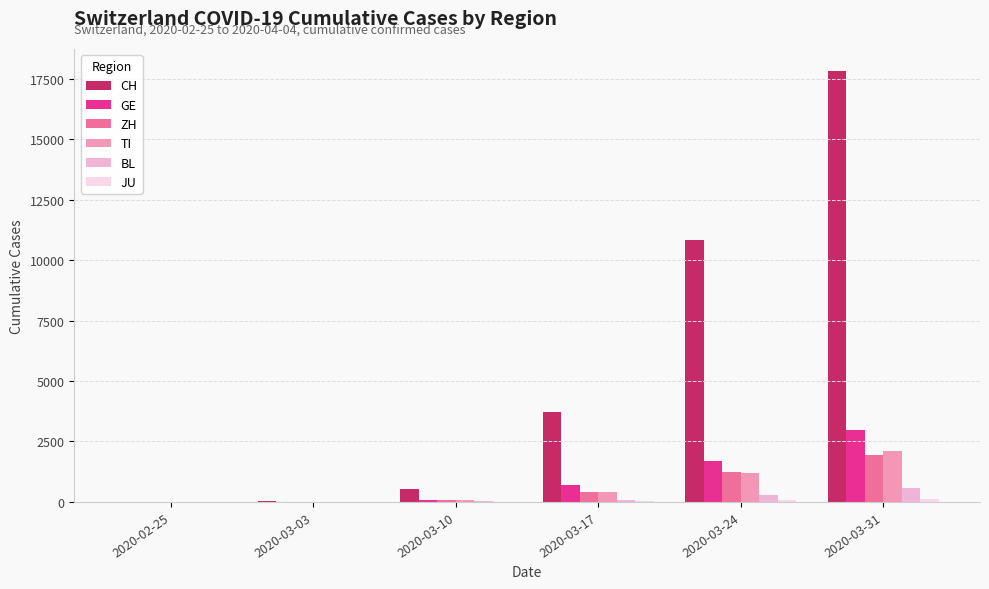

Which category has the highest value in the CH series?

2020-03-31